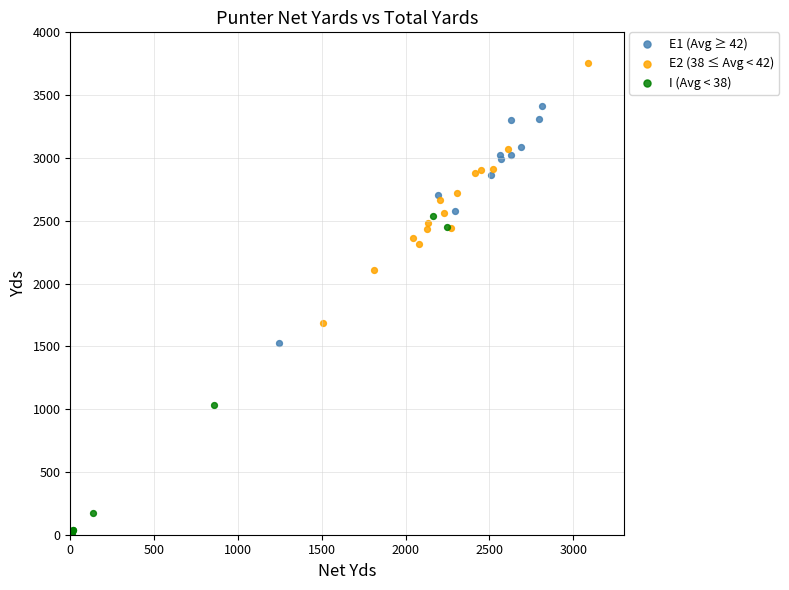

Which series contains the highest Y value?

E2 (38 ≤ Avg < 42)